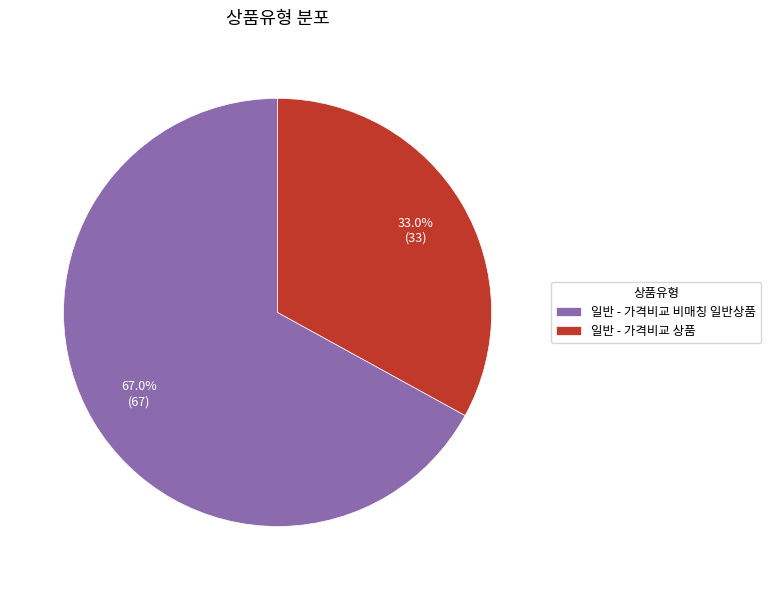

Is there a majority slice in this chart?

Yes